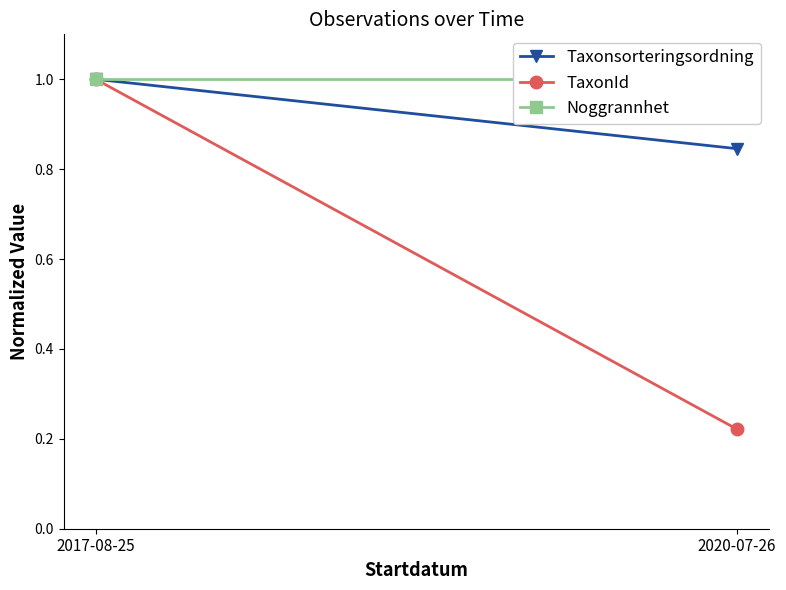

How many series are shown in this chart?

3